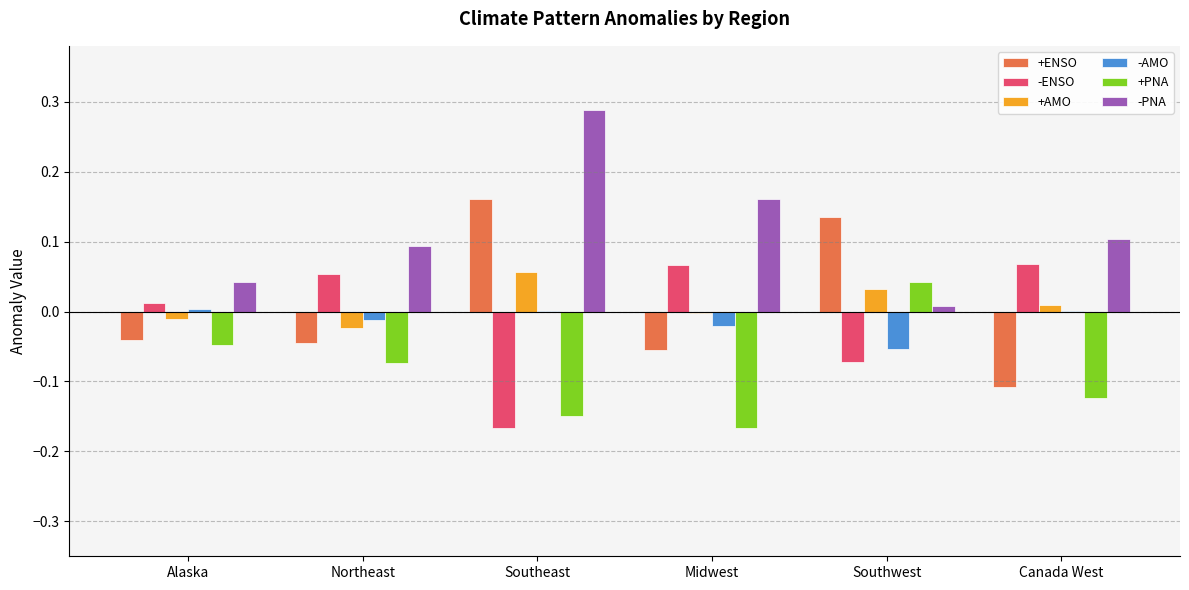

The value of +PNA at Southwest is 0.0. True or false?

True